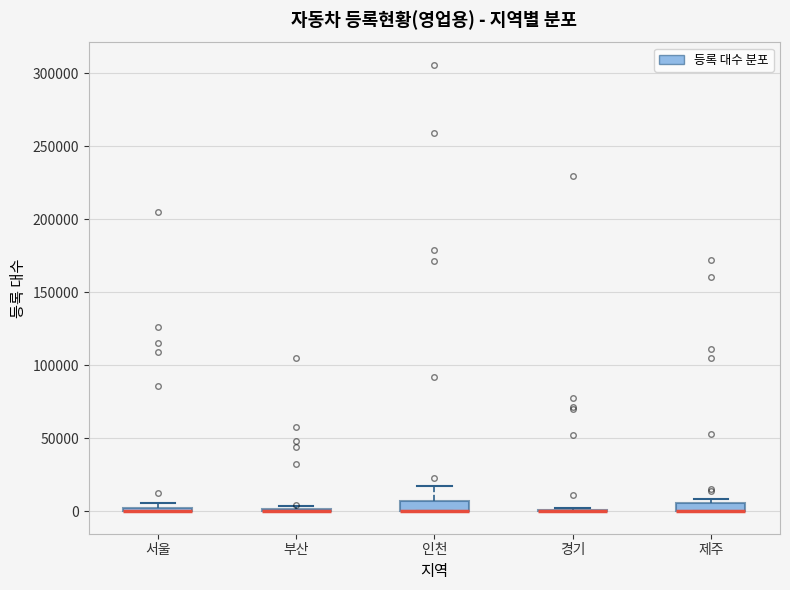

Where is the lower edge of the box for 서울 on the y-axis? The values are not printed on the chart, so give them approximately, as read against the axis.

0